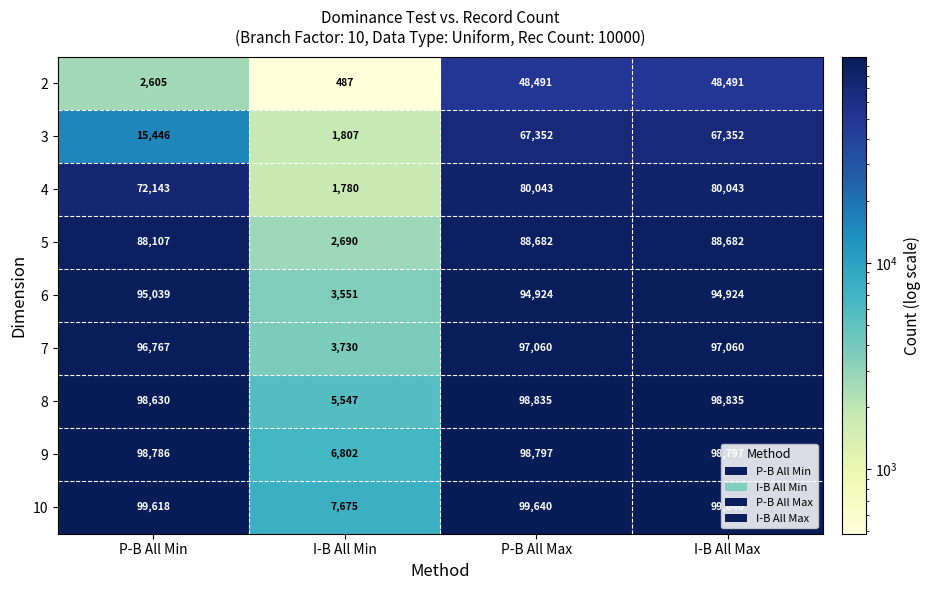

What is the smallest value displayed?

487